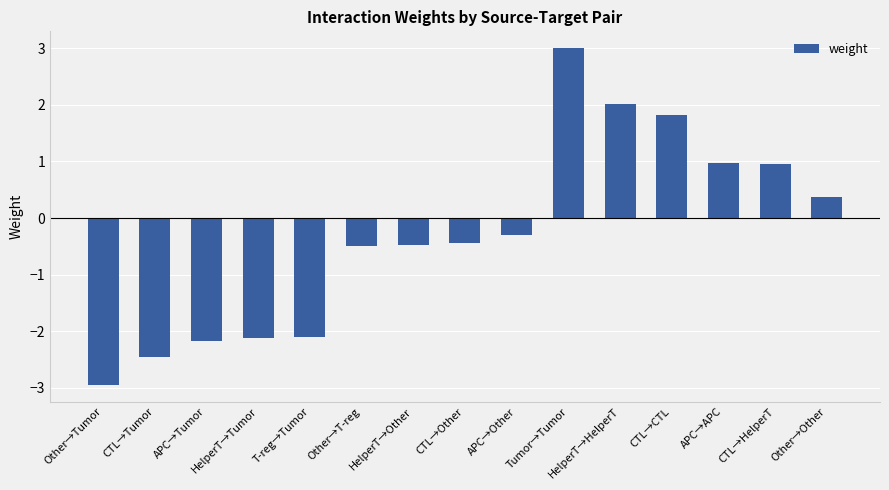

The value at Other→T-reg is -0.8. True or false?

False